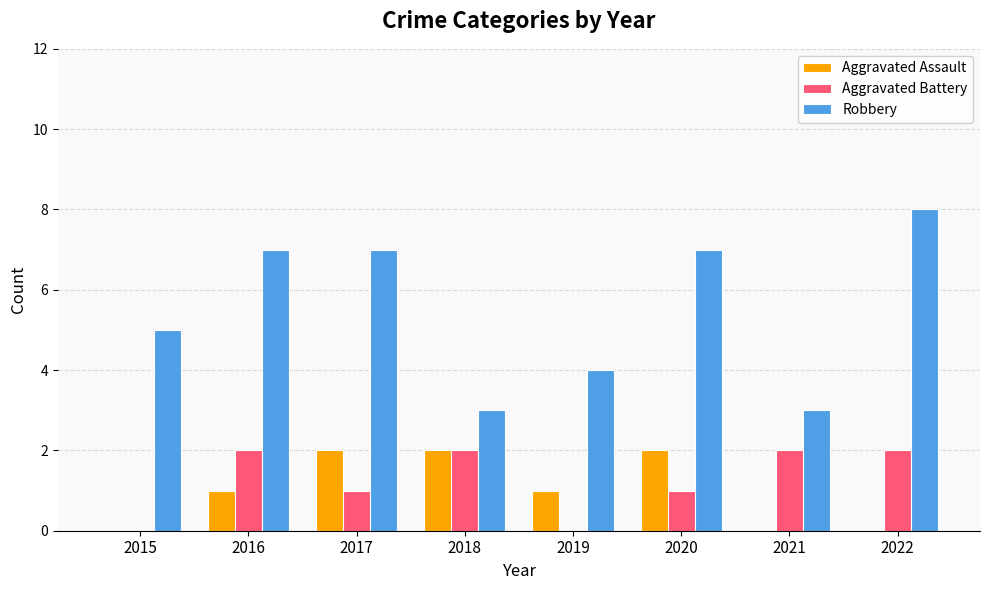

Reading left to right, what are all the values shown in this chart?

Aggravated Assault: 0	1	2	2	1	2	0	0
Aggravated Battery: 0	2	1	2	0	1	2	2
Robbery: 5	7	7	3	4	7	3	8